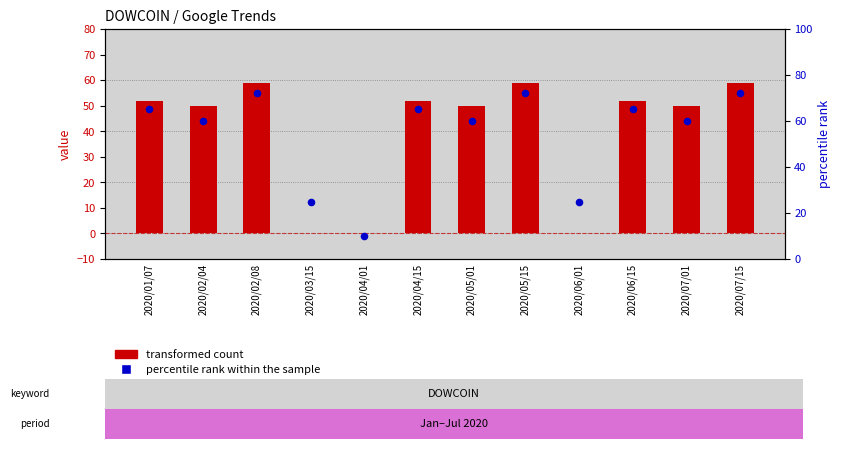

At how many categories does at least one series exceed 43?

9